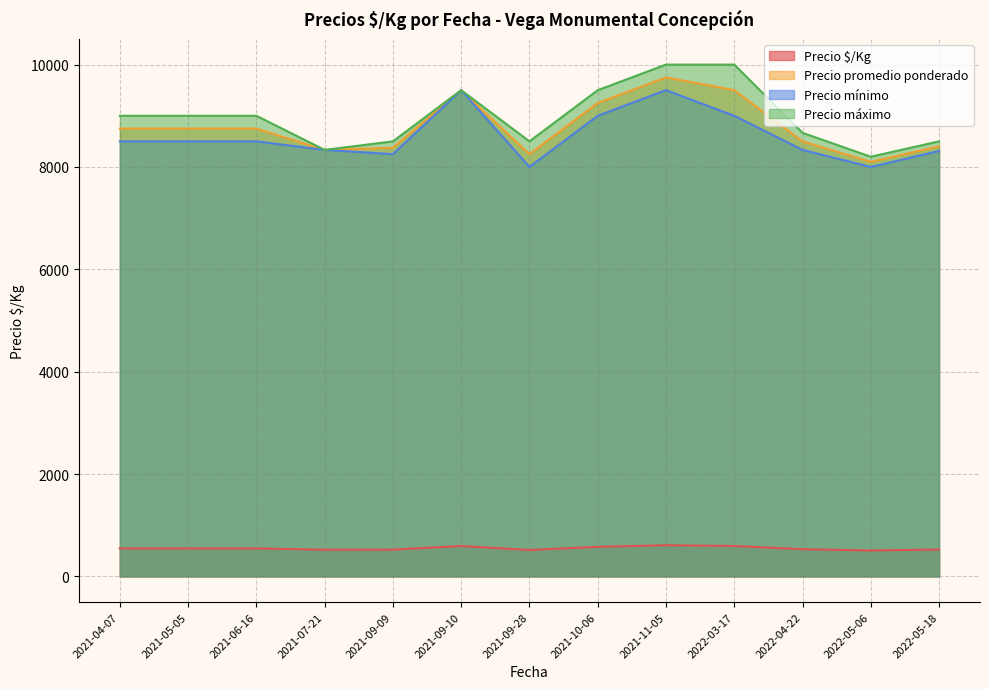

How many distinct data groups are displayed?

4